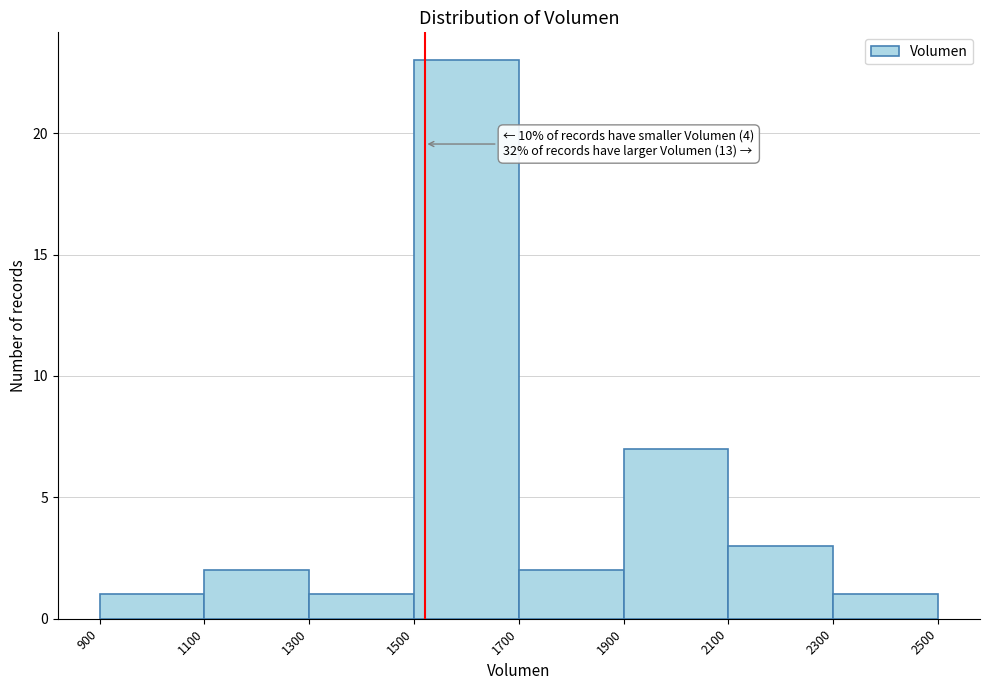

Over which range of the x-axis is the bar tallest?

1500 to 1700